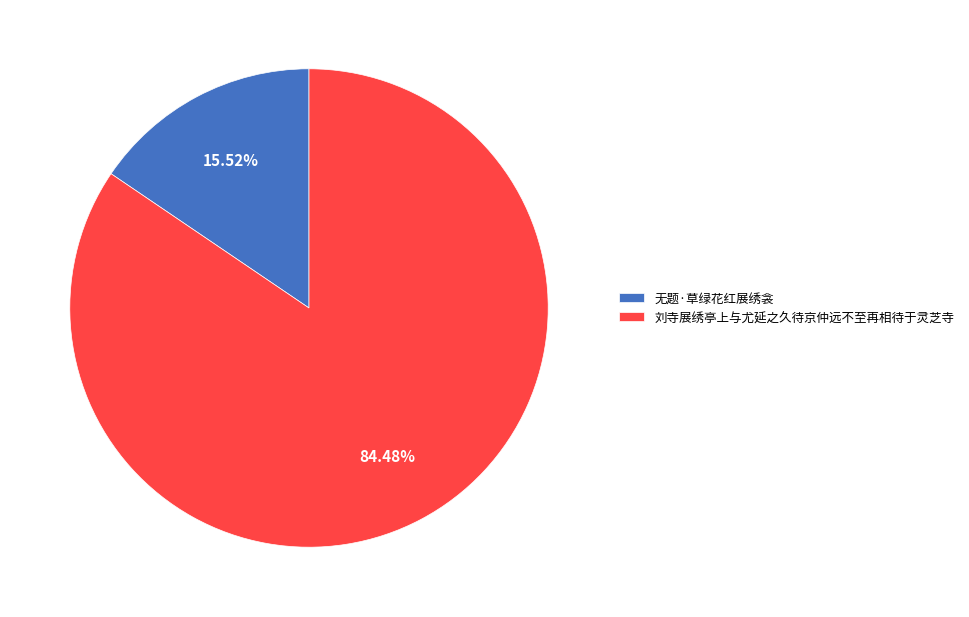

Which category has the smallest portion of the pie?

无题·草绿花红展绣衾